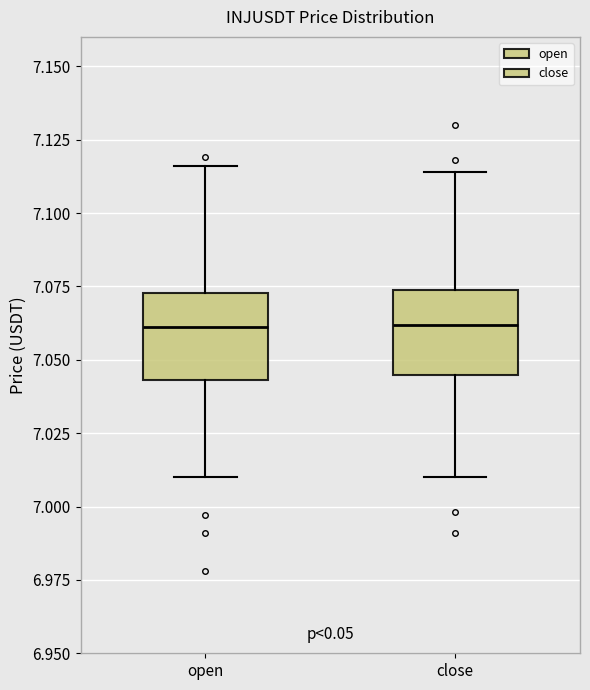

Reading left to right, transcribe this box plot: for each box, give where its median line is, the range the box spans, and where its two whiskers end, as read against the y-axis. The values are not printed on the chart, so give them approximately, as read against the axis.

open: median 7.060, box 7.045 to 7.075, whiskers 7.010 to 7.115
close: median 7.060, box 7.045 to 7.075, whiskers 7.010 to 7.115